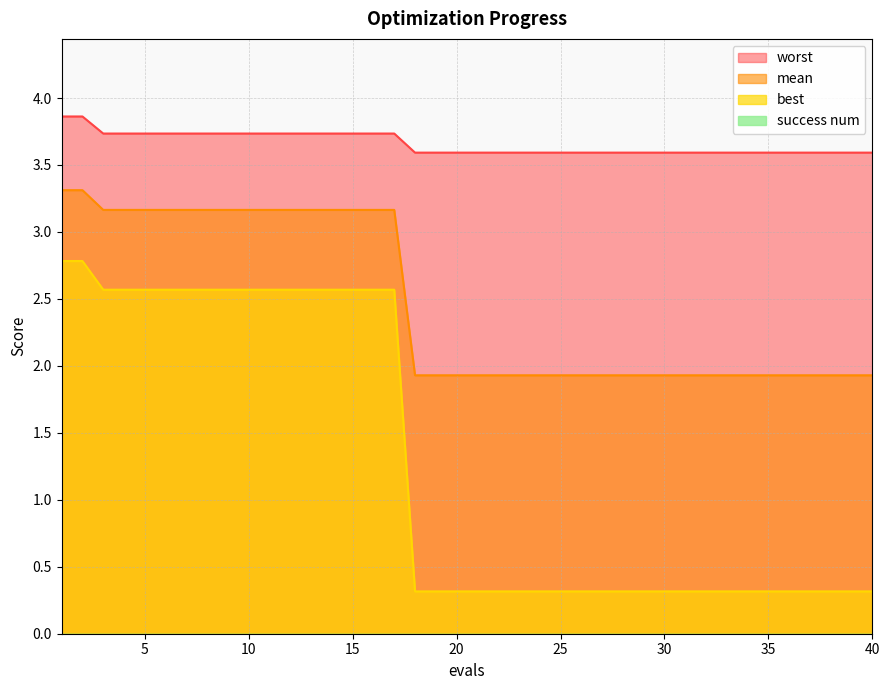

True or false: best and worst intersect in this chart.

False